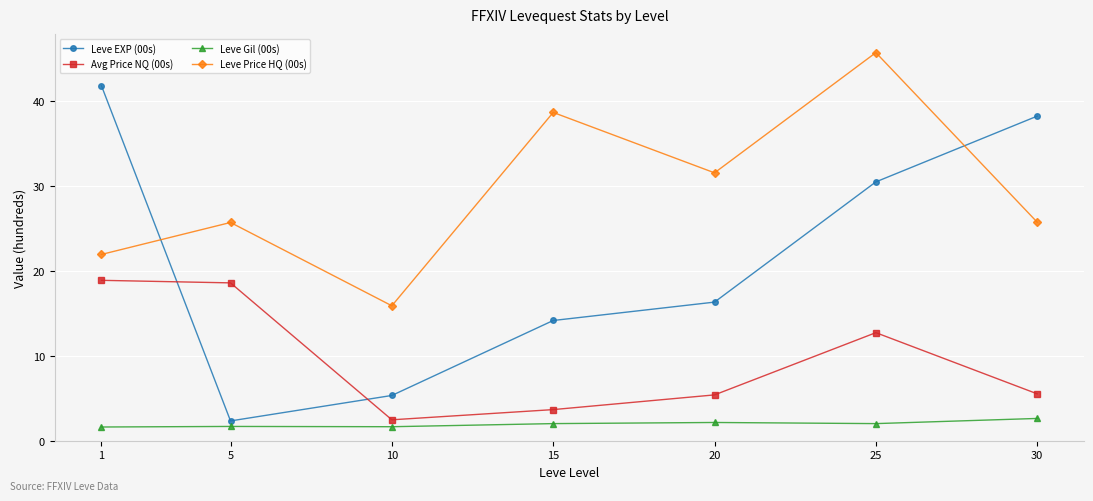

What is the difference between the Leve EXP (00s) values at 10 and 20?

11.0